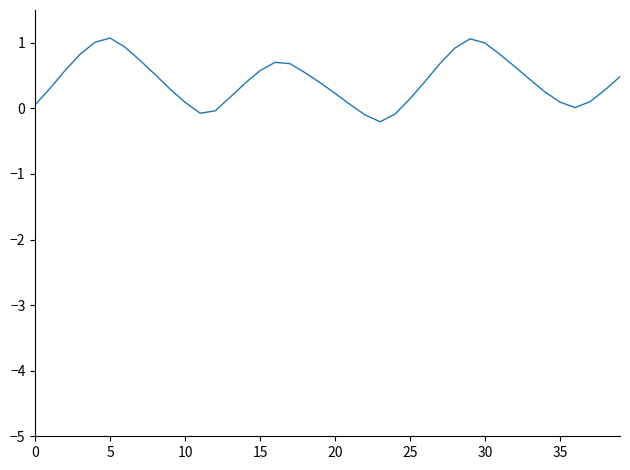

What is the difference between the maximum and minimum values?

1.3